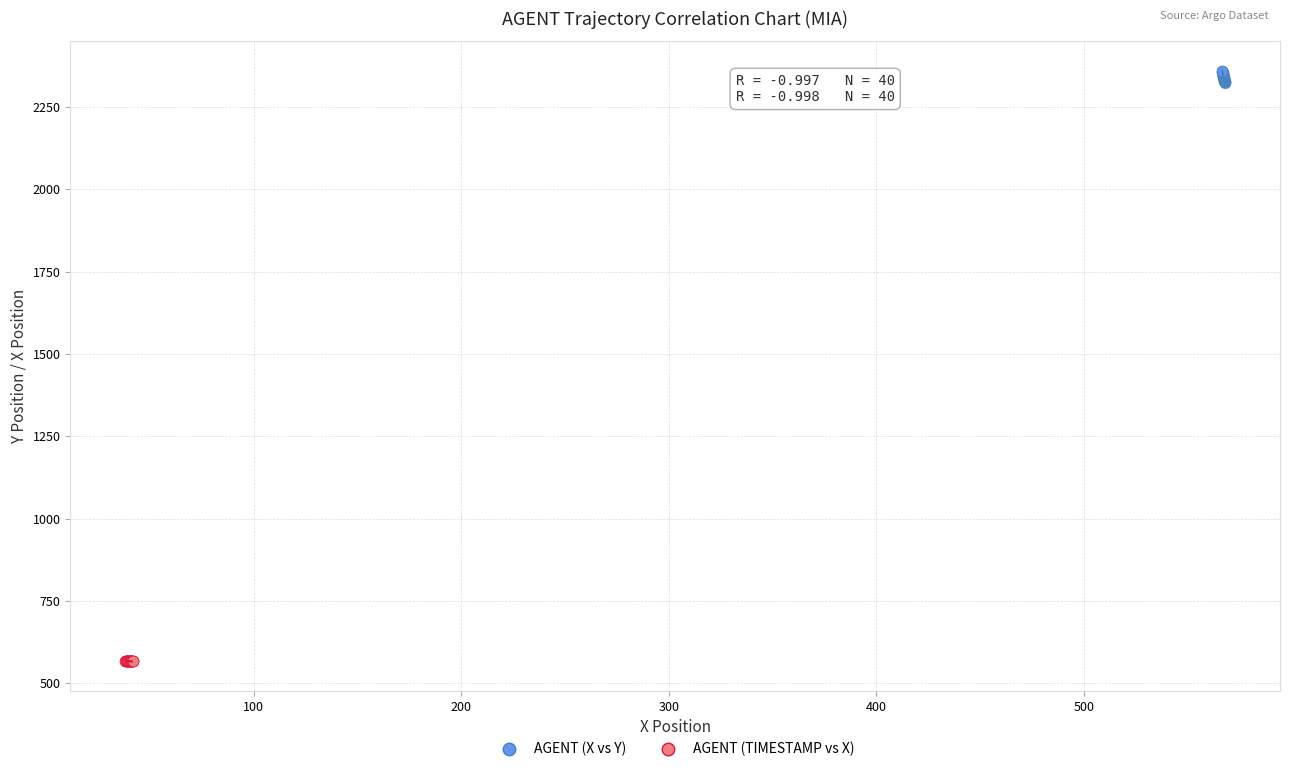

Which series reaches the maximum Y coordinate?

AGENT (X vs Y)